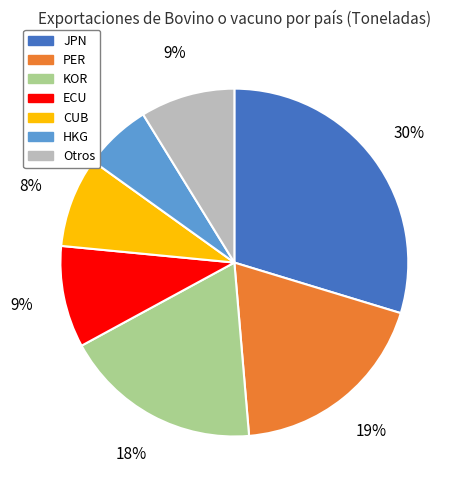

Does any single category account for the majority?

No